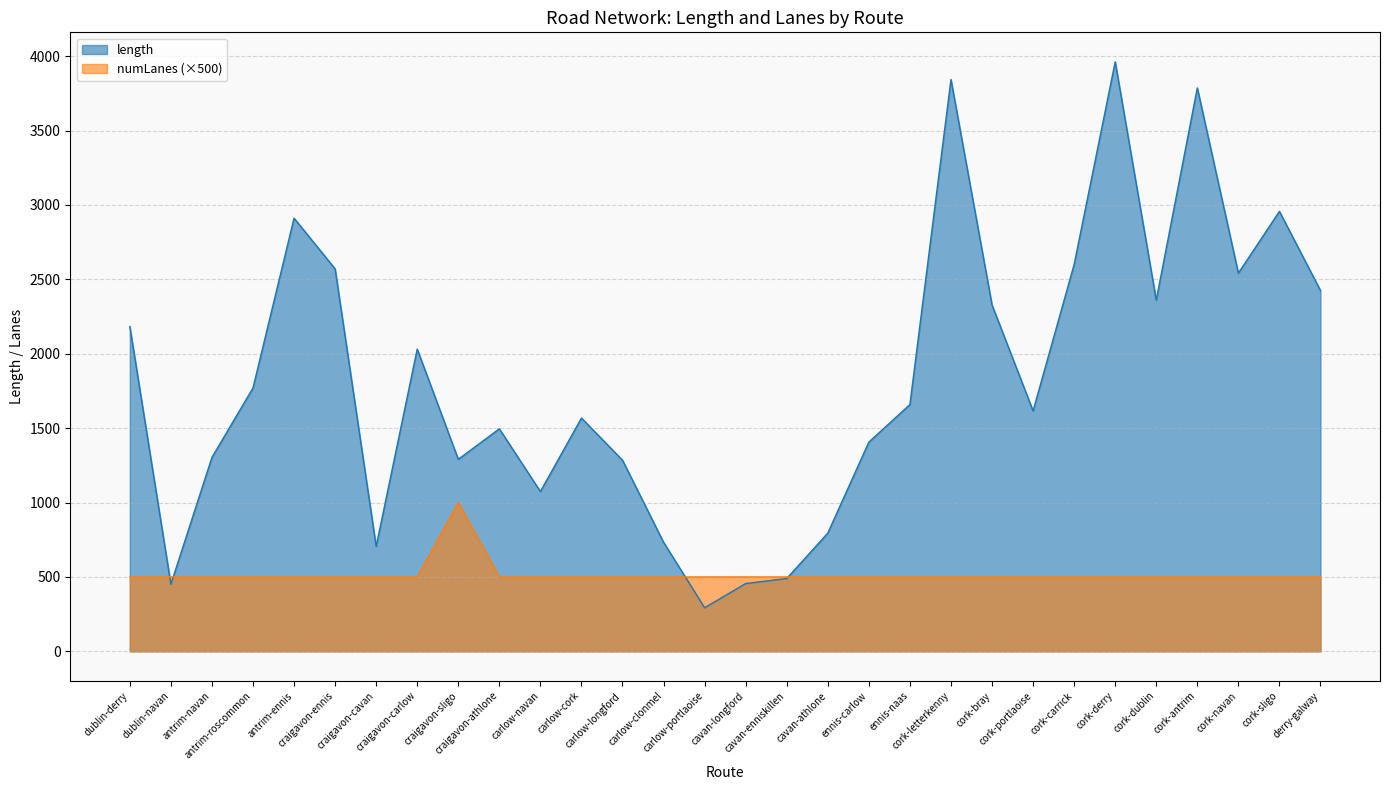

What is the smallest value displayed?

293.0